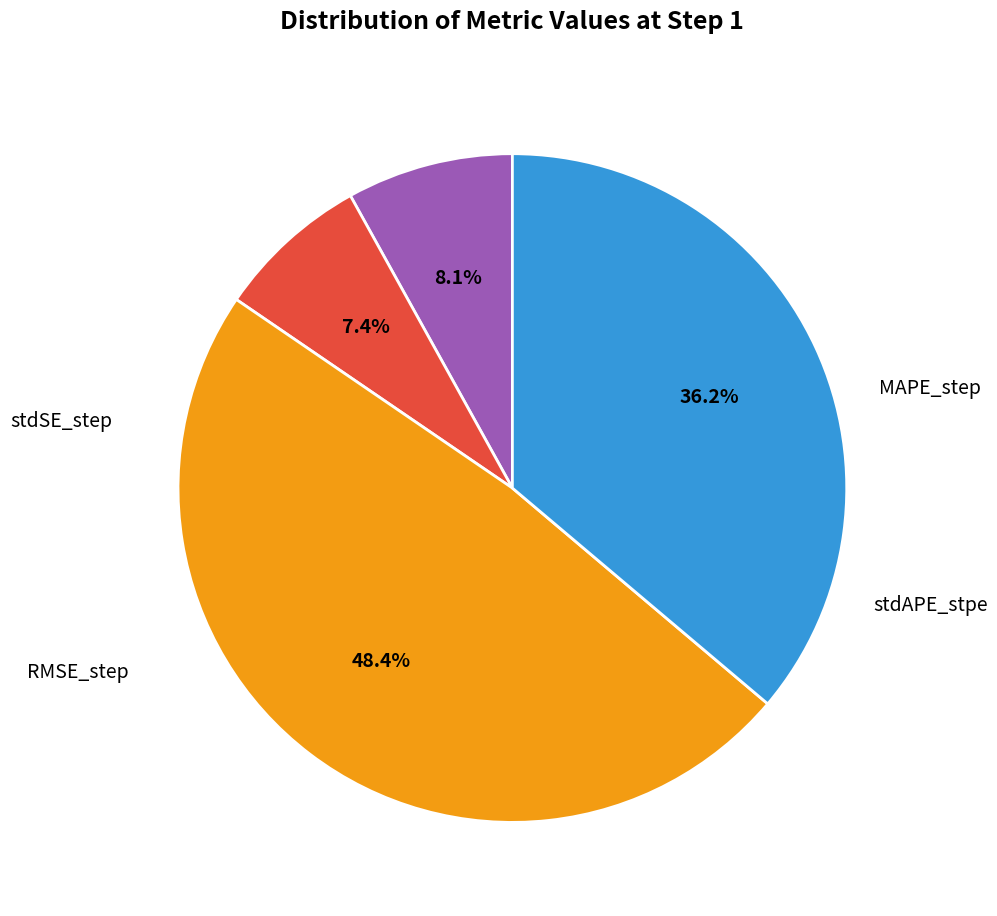

Is there a majority slice in this chart?

No